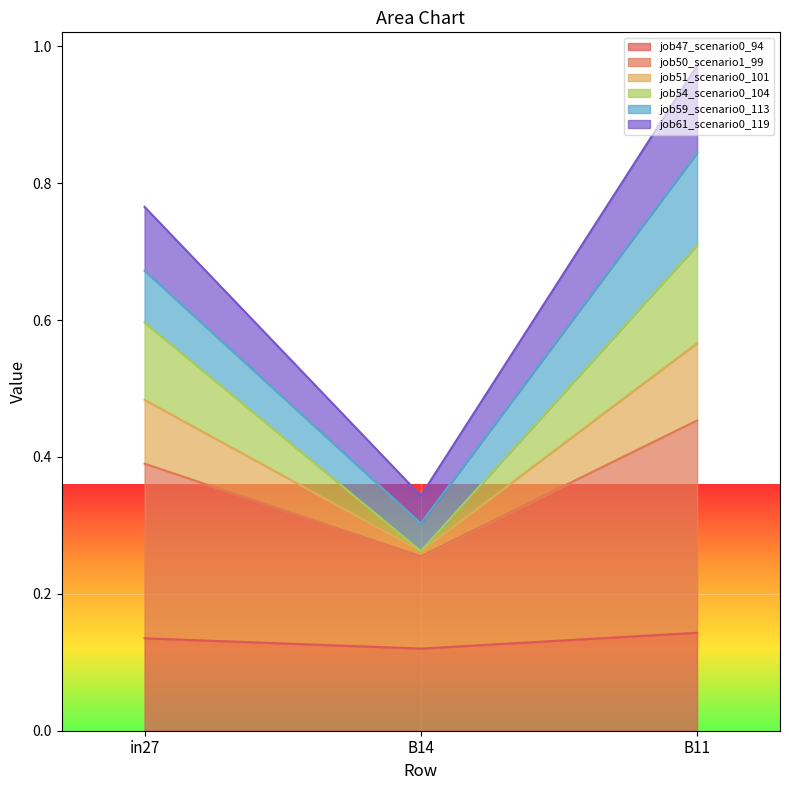

At which category is the sum across all series the highest?

B11